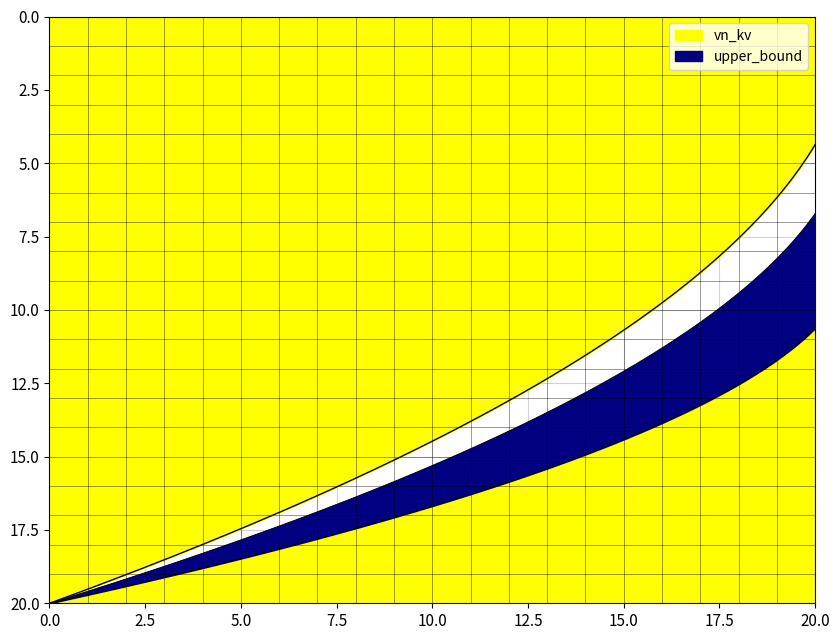

Between 19 and 15, which is larger?

19